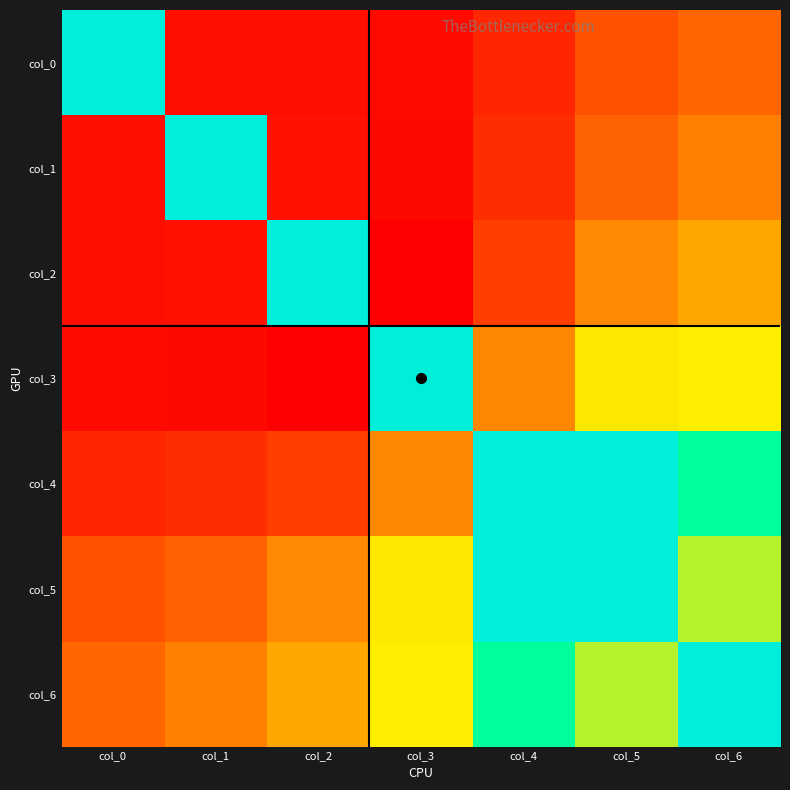

Reading right to left, transcribe all the data shown in this chart.

col_0: col_6=2.0	col_5=2.3	col_4=2.9	col_3=3.3	col_2=3.2	col_1=3.2	col_0=0.0
col_1: col_6=1.8	col_5=2.1	col_4=2.8	col_3=3.3	col_2=3.2	col_1=0.0	col_0=-3.2
col_2: col_6=1.5	col_5=1.7	col_4=2.6	col_3=3.4	col_2=0.0	col_1=-3.2	col_0=-3.2
col_3: col_6=0.8	col_5=0.9	col_4=1.8	col_3=0.0	col_2=-3.4	col_1=-3.3	col_0=-3.3
col_4: col_6=0.3	col_5=-0.0	col_4=0.0	col_3=-1.8	col_2=-2.6	col_1=-2.8	col_0=-2.9
col_5: col_6=0.7	col_5=0.0	col_4=0.0	col_3=-0.9	col_2=-1.7	col_1=-2.1	col_0=-2.3
col_6: col_6=0.0	col_5=-0.7	col_4=-0.3	col_3=-0.8	col_2=-1.5	col_1=-1.8	col_0=-2.0